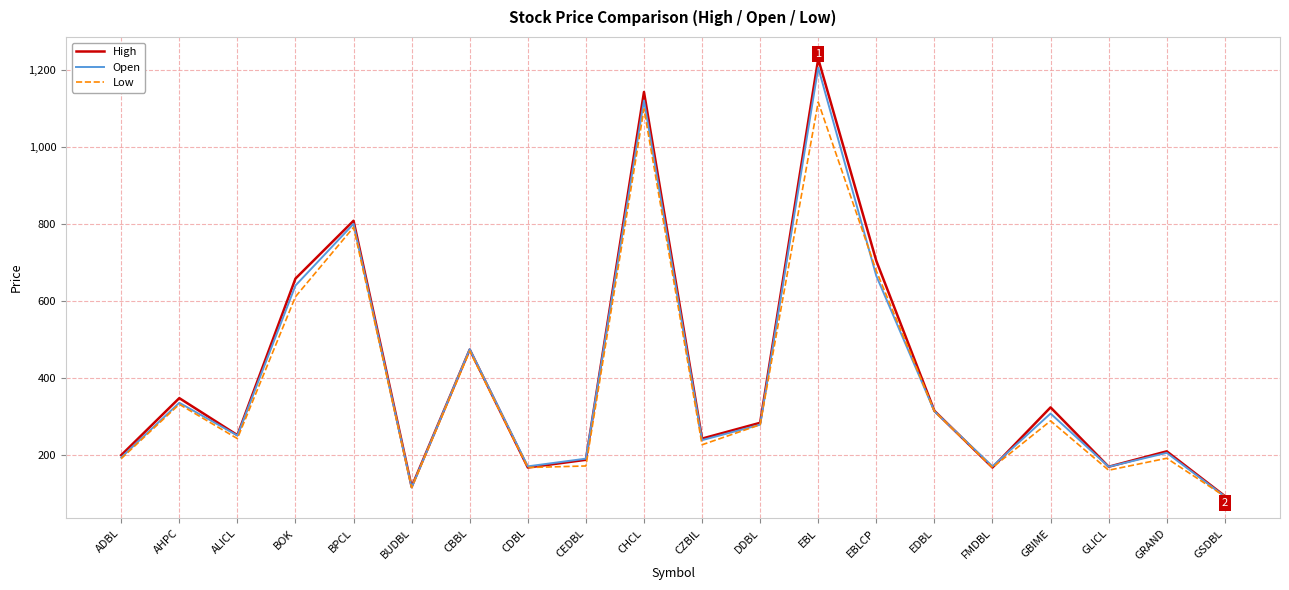

At which category is the sum across all series the highest?

EBL